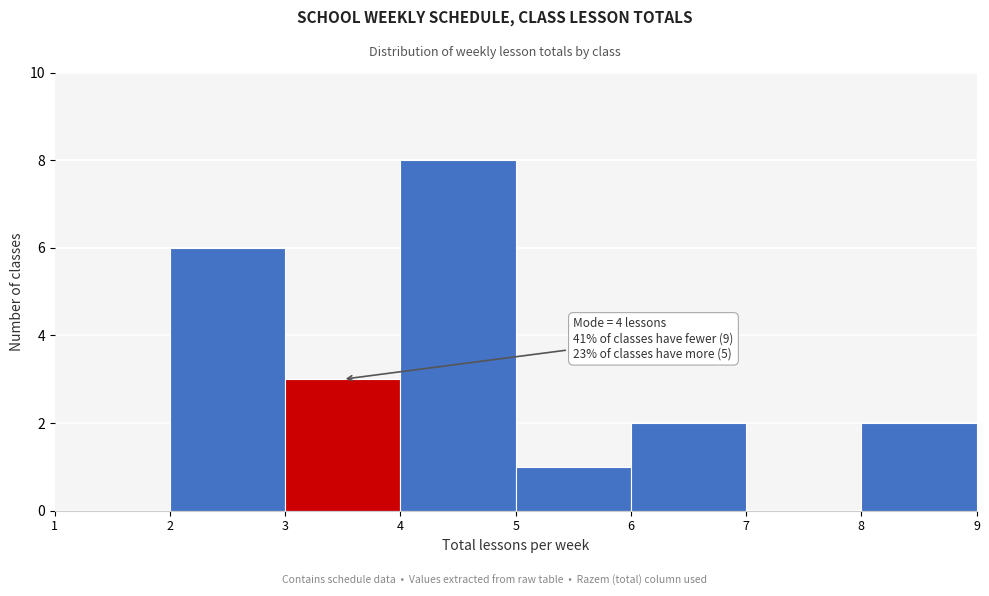

Over which range of the x-axis is the bar tallest?

4 to 5